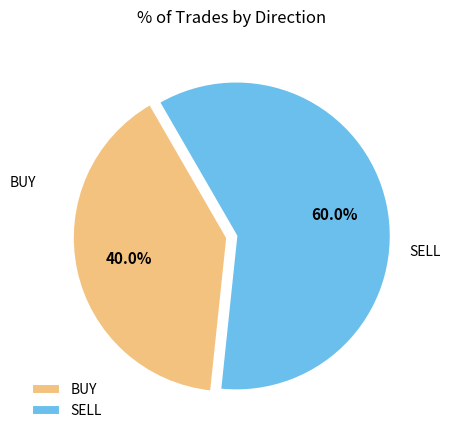

What is the smallest slice in the pie chart?

BUY